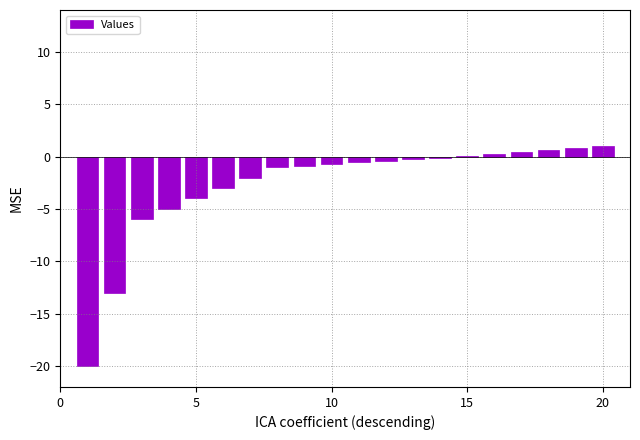

True or false: the data shows 1.1 at 20.

True